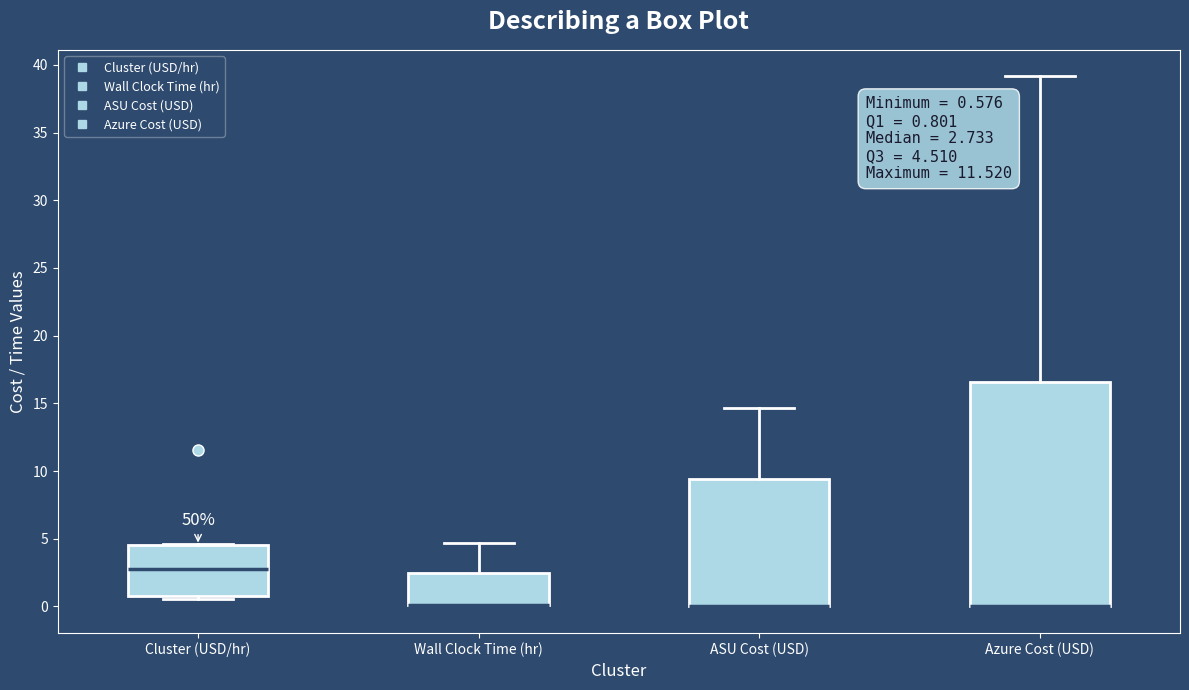

Comparing the boxes themselves (not the whiskers), which one is the tallest?

Azure Cost (USD)